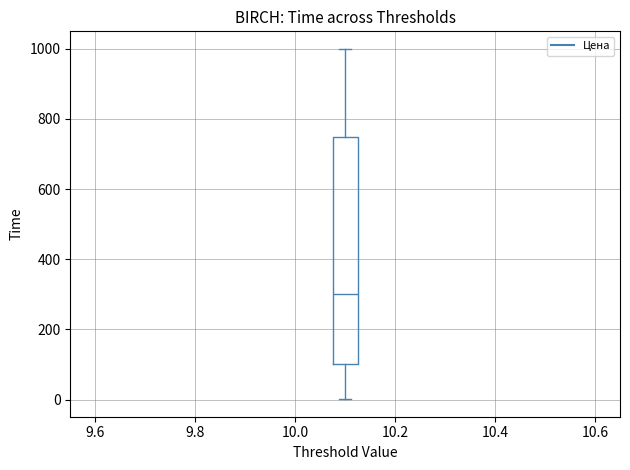

Read this box plot against the y-axis: the position of the median line, the range covered by the box, and the ends of both whiskers. The values are not printed on the chart, so give them approximately, as read against the axis.

median 300, box 100 to 760, whiskers 0 to 1000